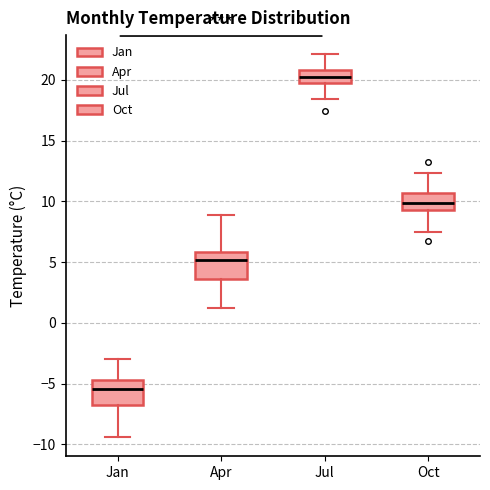

Which box's median line is the highest?

Jul